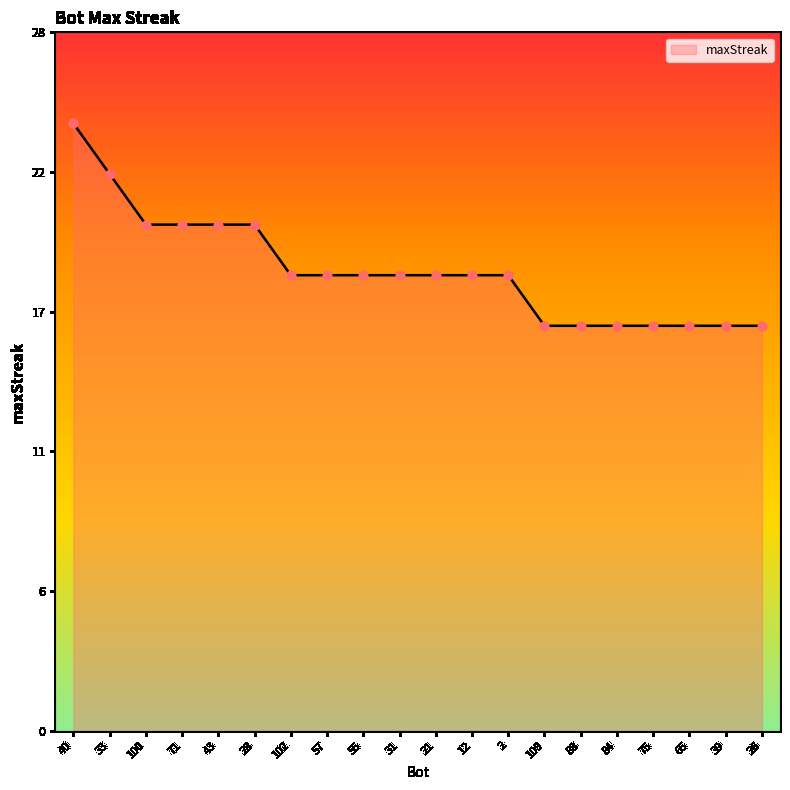

What is the change in value from 33 to 21?

-4